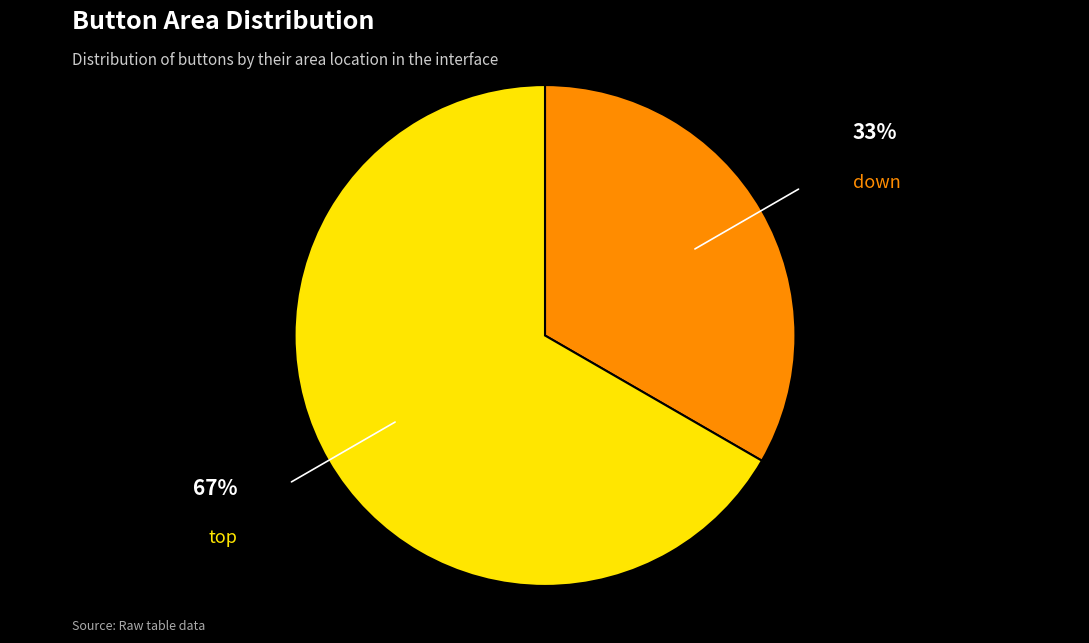

How many slices are in this pie chart?

2